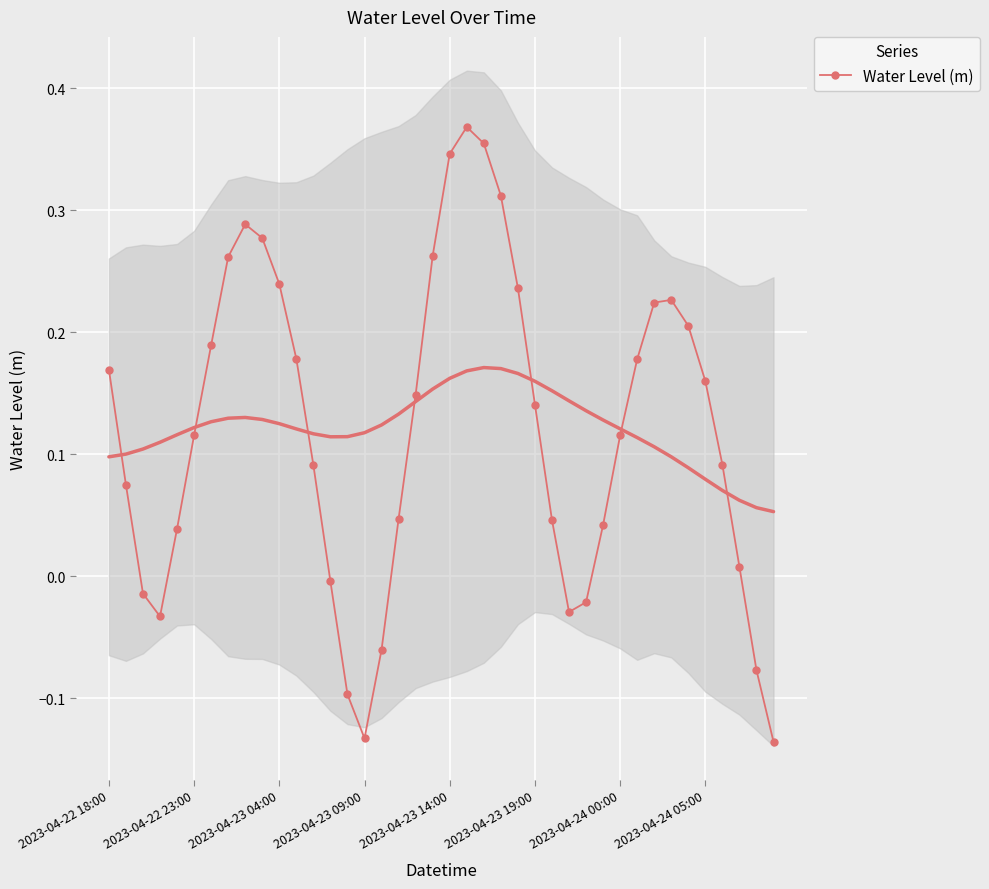

What position from the left is 18?

19